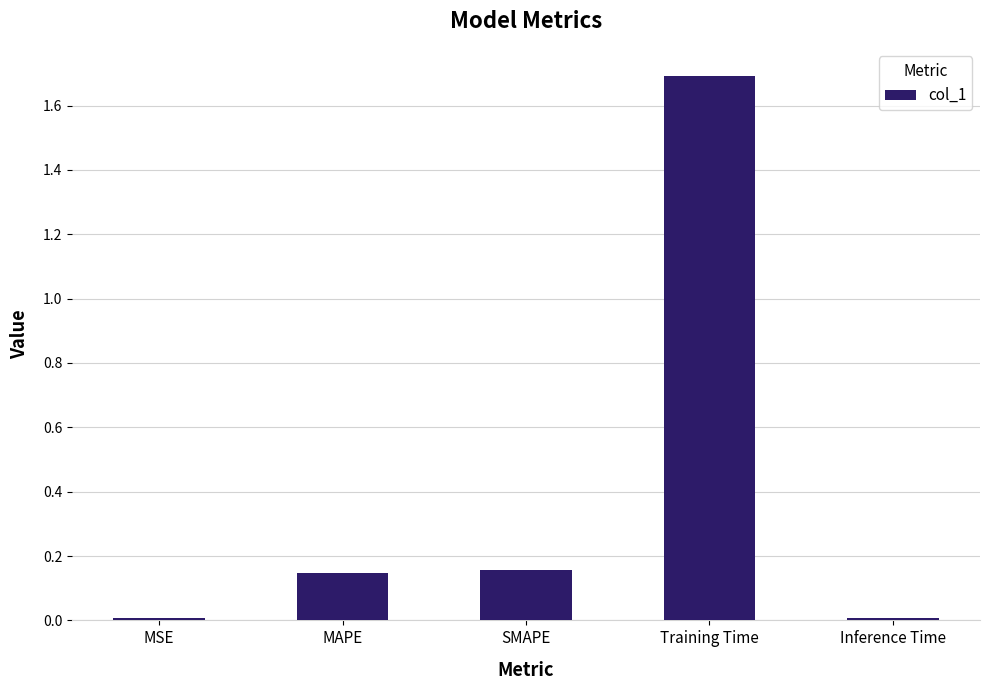

What is the label of the 5th bar from the right?

MSE